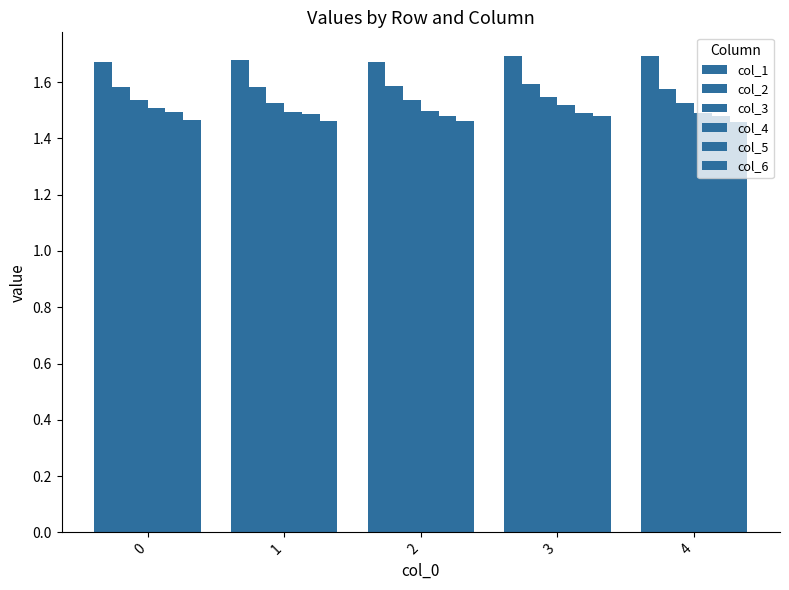

What is the sum of all col_4 values?

7.5